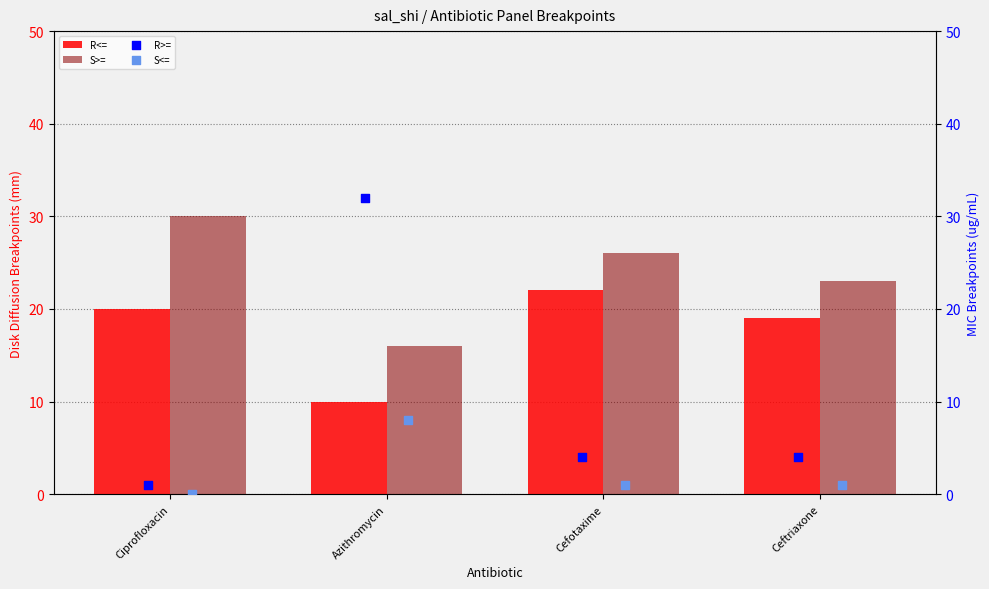

What are all the series names shown in the legend?

R<=, S>=, R>=, S<=